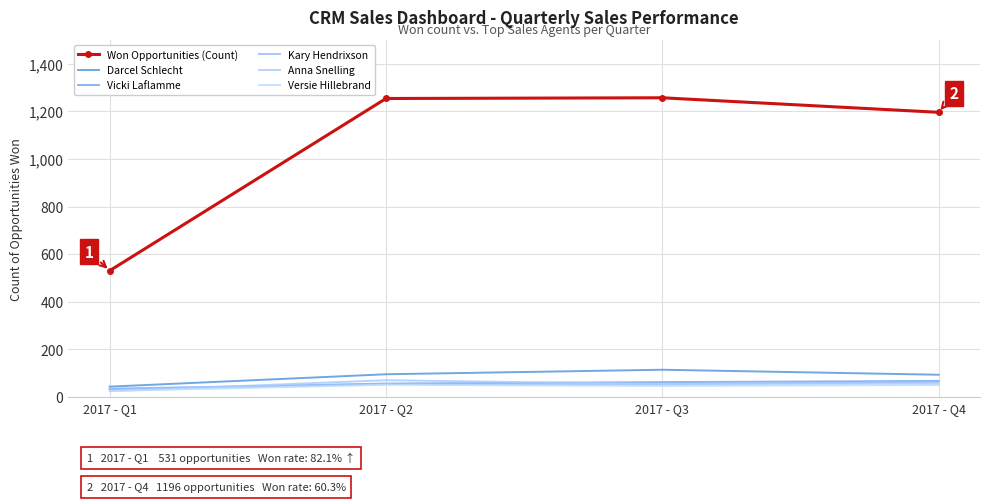

Where is the first local minimum for Anna Snelling?

2017 - Q3